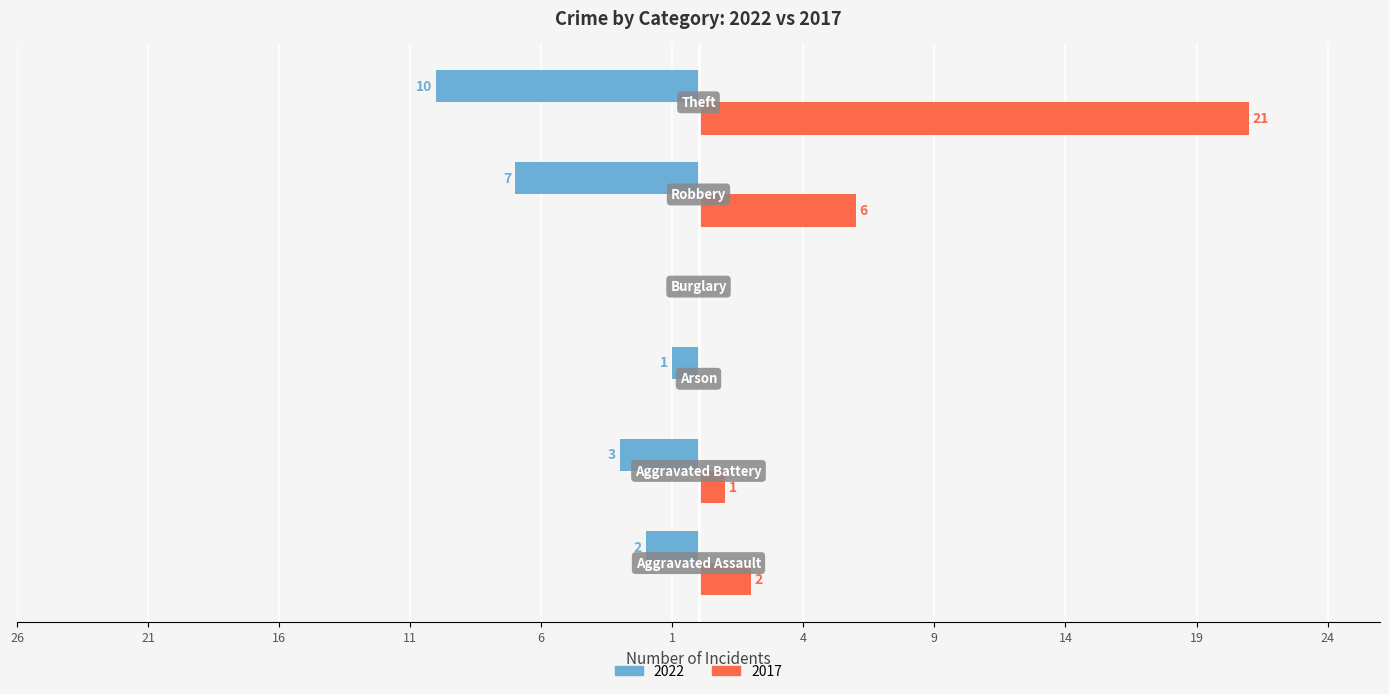

What is the label of the 6th bar from the right?

Aggravated Assault